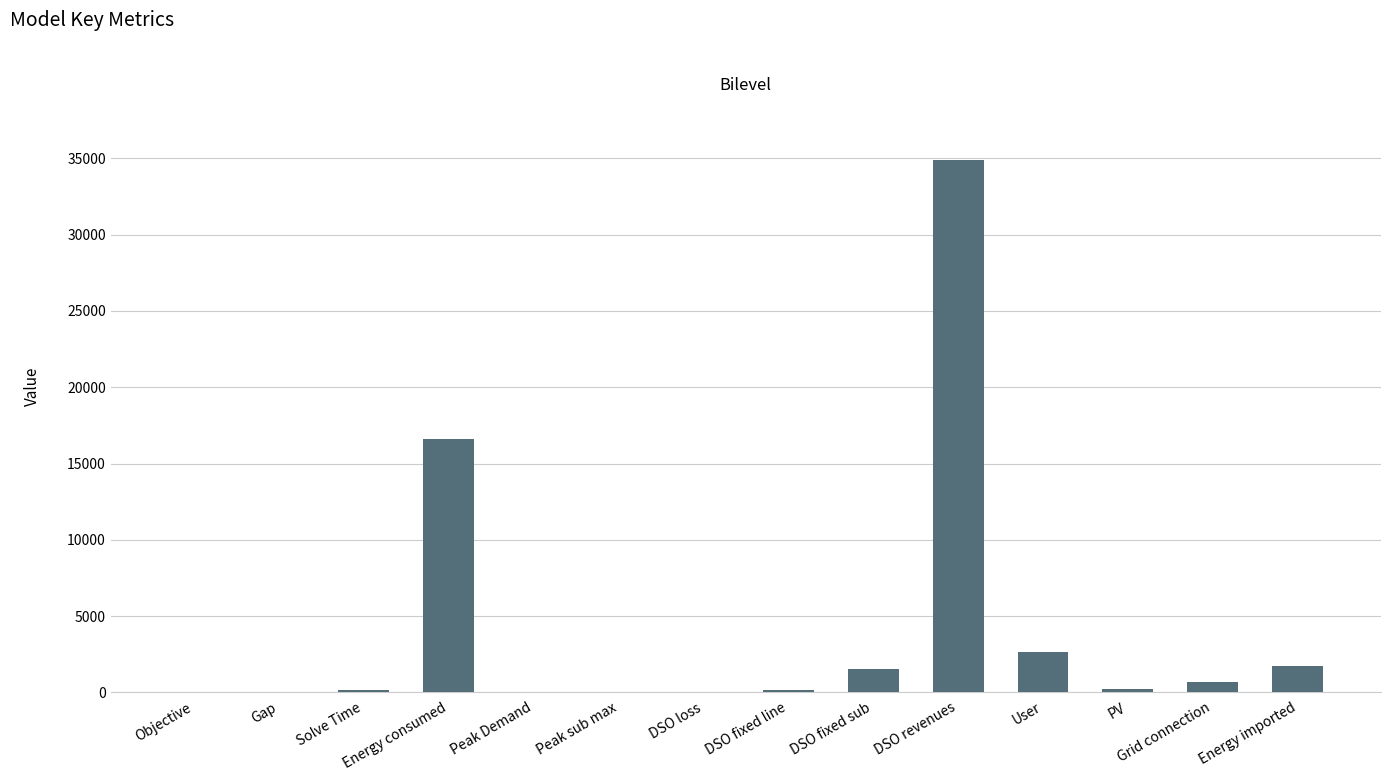

Are the bars horizontal?

No